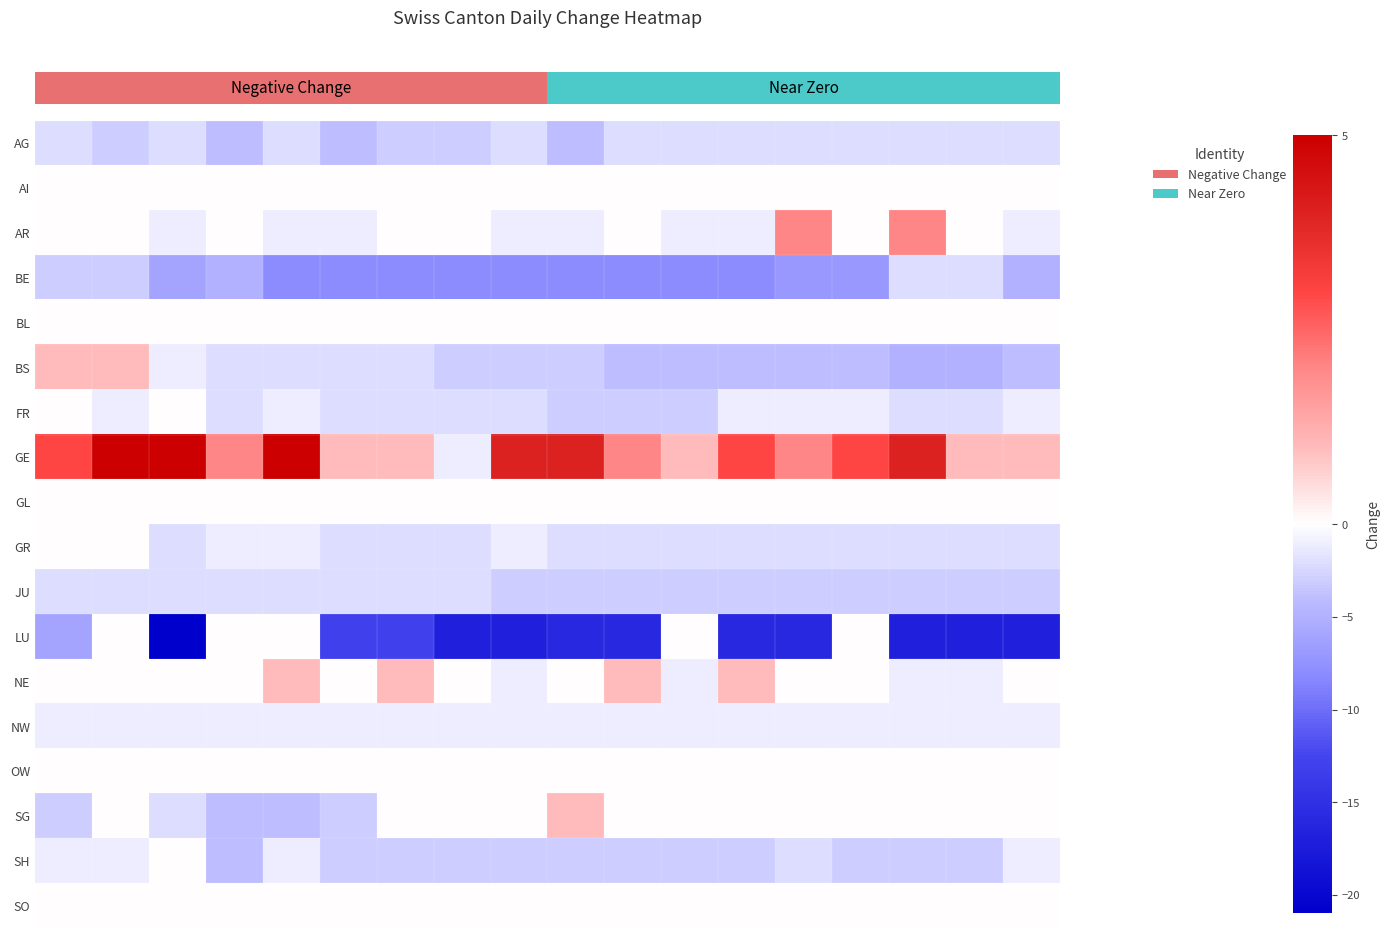

Reading left to right, what are all the values shown in this chart?

row_0: 0=-2	1=-3	2=-2	3=-4	4=-2	5=-4	6=-3	7=-3	8=-2	9=-4	10=-2	11=-2	12=-2	13=-2	14=-2	15=-2	16=-2	17=-2
row_1: 0=0	1=0	2=0	3=0	4=0	5=0	6=0	7=0	8=0	9=0	10=0	11=0	12=0	13=0	14=0	15=0	16=0	17=0
row_2: 0=0	1=0	2=-1	3=0	4=-1	5=-1	6=0	7=0	8=-1	9=-1	10=0	11=-1	12=-1	13=2	14=0	15=2	16=0	17=-1
row_3: 0=-3	1=-3	2=-6	3=-5	4=-8	5=-8	6=-8	7=-8	8=-8	9=-8	10=-8	11=-8	12=-8	13=-7	14=-7	15=-2	16=-2	17=-5
row_4: 0=0	1=0	2=0	3=0	4=0	5=0	6=0	7=0	8=0	9=0	10=0	11=0	12=0	13=0	14=0	15=0	16=0	17=0
row_5: 0=1	1=1	2=-1	3=-2	4=-2	5=-2	6=-2	7=-3	8=-3	9=-3	10=-4	11=-4	12=-4	13=-4	14=-4	15=-5	16=-5	17=-4
row_6: 0=0	1=-1	2=0	3=-2	4=-1	5=-2	6=-2	7=-2	8=-2	9=-3	10=-3	11=-3	12=-1	13=-1	14=-1	15=-2	16=-2	17=-1
row_7: 0=3	1=5	2=5	3=2	4=5	5=1	6=1	7=-1	8=4	9=4	10=2	11=1	12=3	13=2	14=3	15=4	16=1	17=1
row_8: 0=0	1=0	2=0	3=0	4=0	5=0	6=0	7=0	8=0	9=0	10=0	11=0	12=0	13=0	14=0	15=0	16=0	17=0
row_9: 0=0	1=0	2=-2	3=-1	4=-1	5=-2	6=-2	7=-2	8=-1	9=-2	10=-2	11=-2	12=-2	13=-2	14=-2	15=-2	16=-2	17=-2
row_10: 0=-2	1=-2	2=-2	3=-2	4=-2	5=-2	6=-2	7=-2	8=-3	9=-3	10=-3	11=-3	12=-3	13=-3	14=-3	15=-3	16=-3	17=-3
row_11: 0=-6	1=0	2=-21	3=0	4=0	5=-13	6=-13	7=-17	8=-17	9=-16	10=-16	11=0	12=-16	13=-16	14=0	15=-17	16=-17	17=-17
row_12: 0=0	1=0	2=0	3=0	4=1	5=0	6=1	7=0	8=-1	9=0	10=1	11=-1	12=1	13=0	14=0	15=-1	16=-1	17=0
row_13: 0=-1	1=-1	2=-1	3=-1	4=-1	5=-1	6=-1	7=-1	8=-1	9=-1	10=-1	11=-1	12=-1	13=-1	14=-1	15=-1	16=-1	17=-1
row_14: 0=0	1=0	2=0	3=0	4=0	5=0	6=0	7=0	8=0	9=0	10=0	11=0	12=0	13=0	14=0	15=0	16=0	17=0
row_15: 0=-3	1=0	2=-2	3=-4	4=-4	5=-3	6=0	7=0	8=0	9=1	10=0	11=0	12=0	13=0	14=0	15=0	16=0	17=0
row_16: 0=-1	1=-1	2=0	3=-4	4=-1	5=-3	6=-3	7=-3	8=-3	9=-3	10=-3	11=-3	12=-3	13=-2	14=-3	15=-3	16=-3	17=-1
row_17: 0=0	1=0	2=0	3=0	4=0	5=0	6=0	7=0	8=0	9=0	10=0	11=0	12=0	13=0	14=0	15=0	16=0	17=0